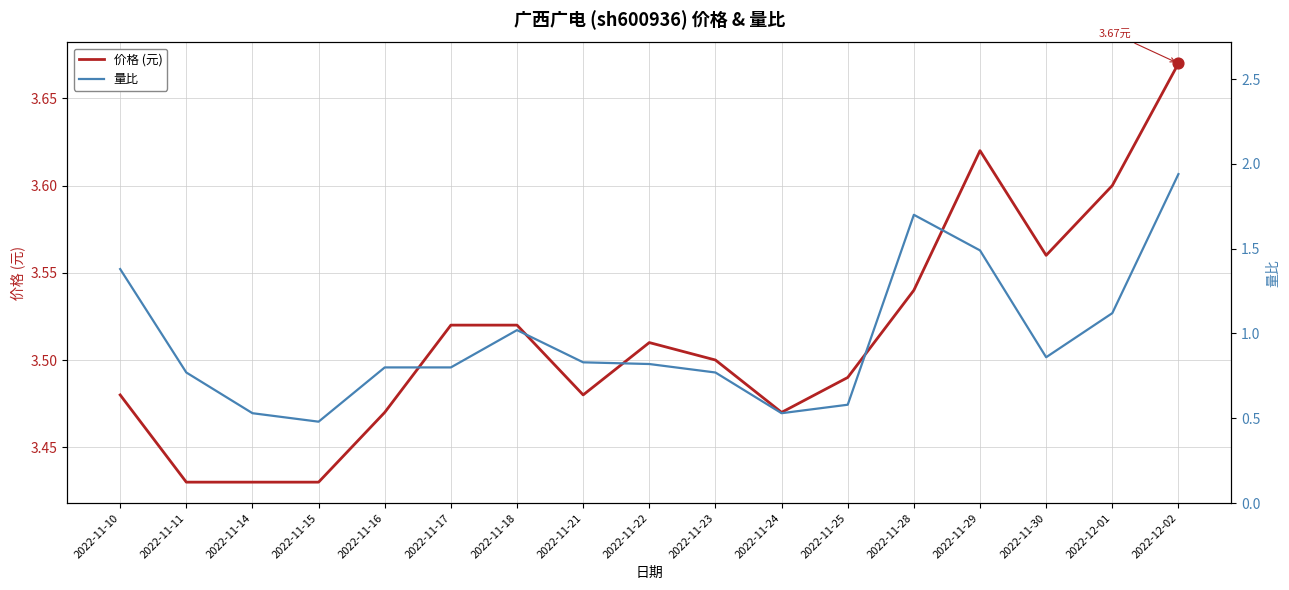

Which series contains the highest Y value?

价格 (元)